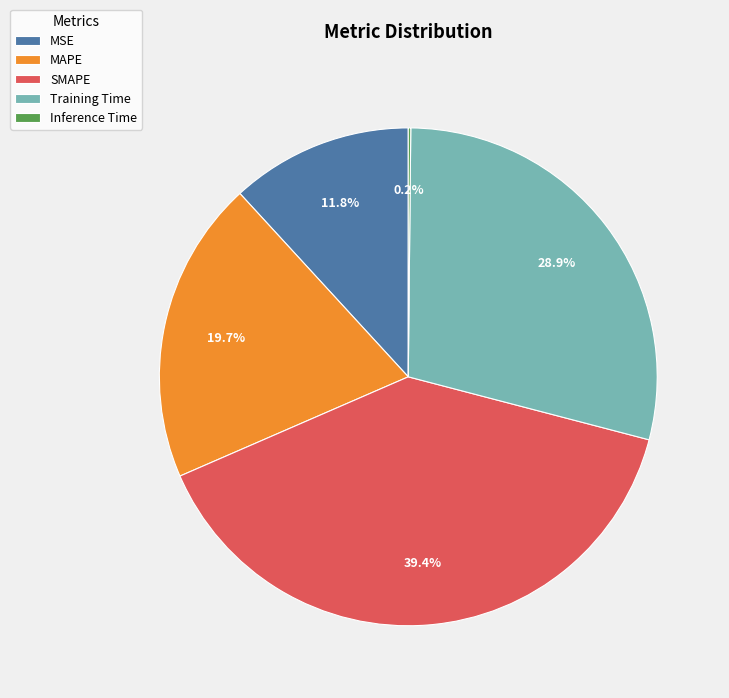

Which slice is the largest?

SMAPE